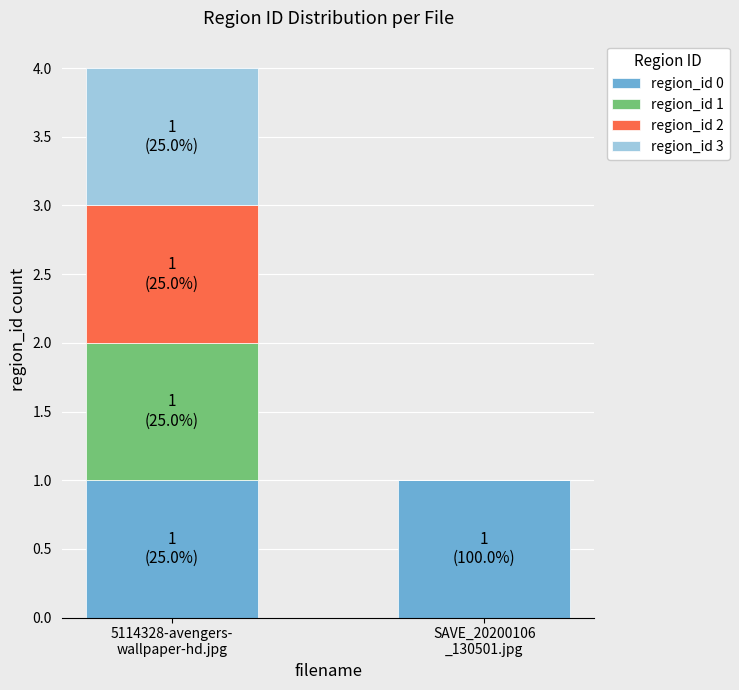

Is it true that region_id 0 equals 0 at 5114328-avengers-
wallpaper-hd.jpg?

False